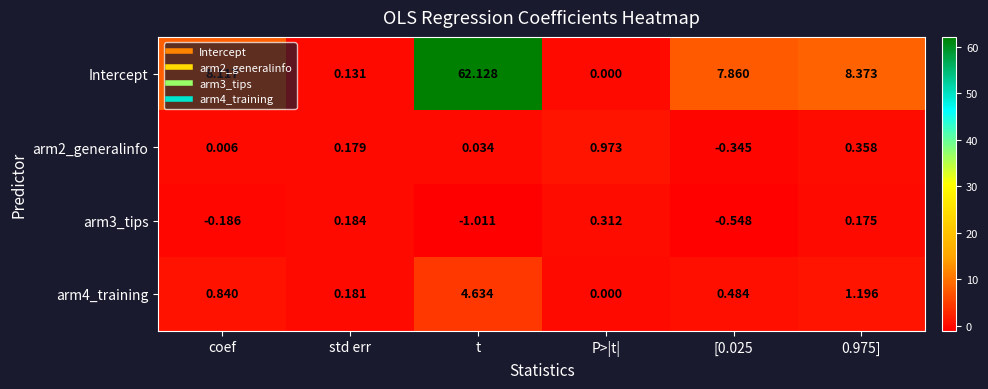

Where does the arm2_generalinfo series first go above 0?

coef